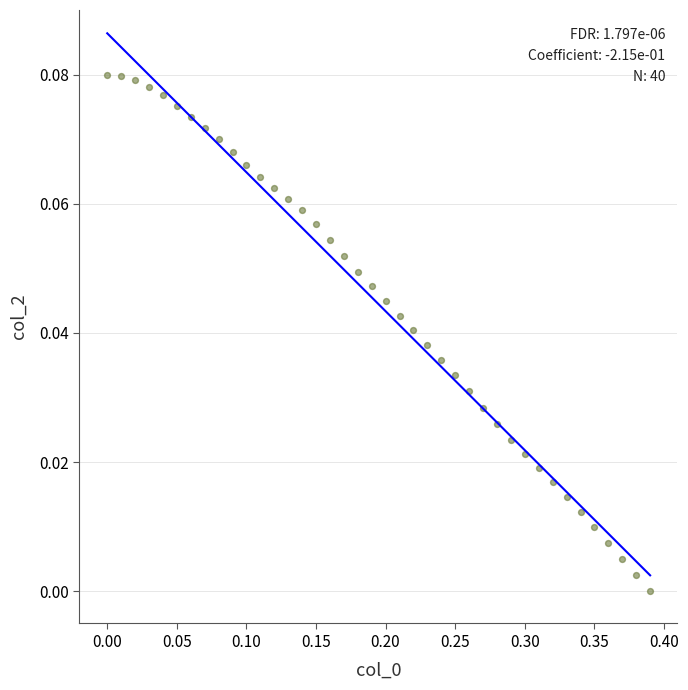

What is the range of X values (max minus min)?

0.4